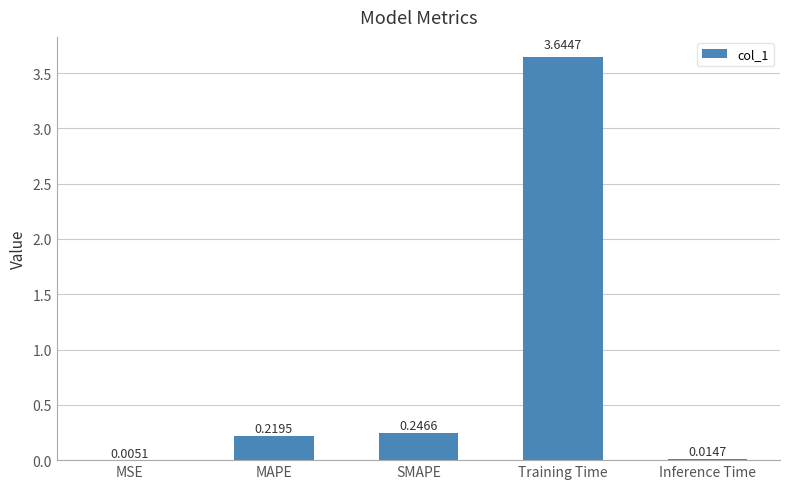

Between SMAPE and Training Time, which is larger?

Training Time